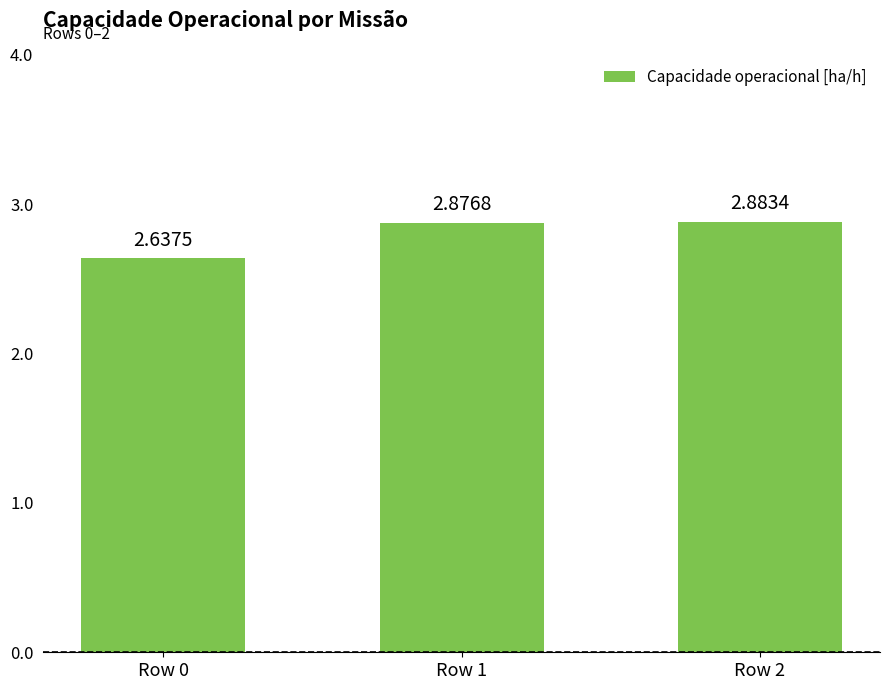

What is the sum of all values?

8.4